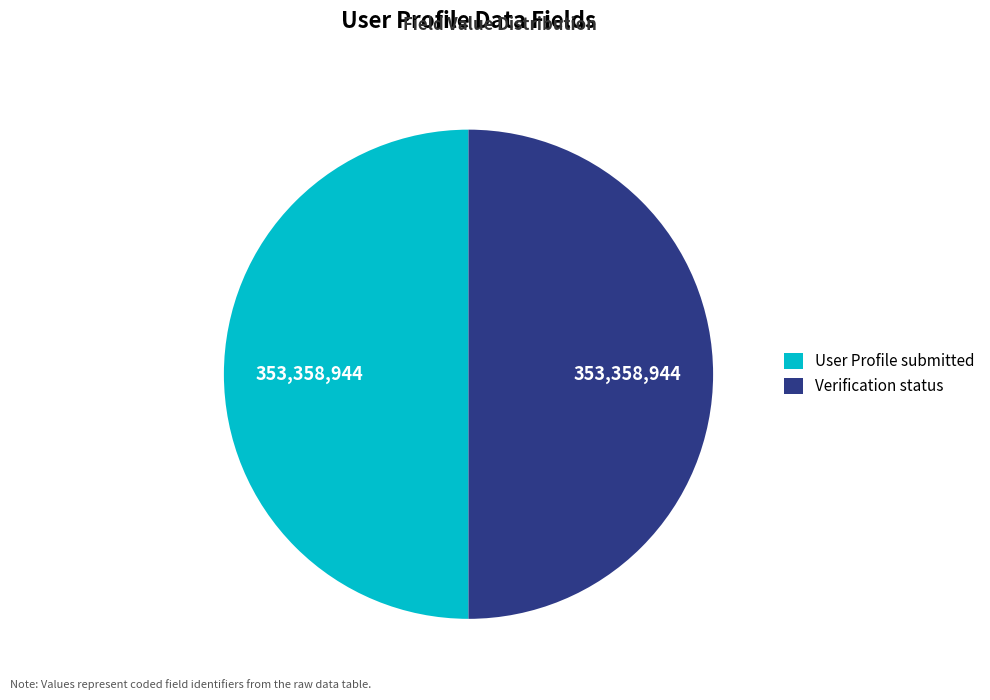

Is it true that User Profile submitted is 35% of the pie?

False